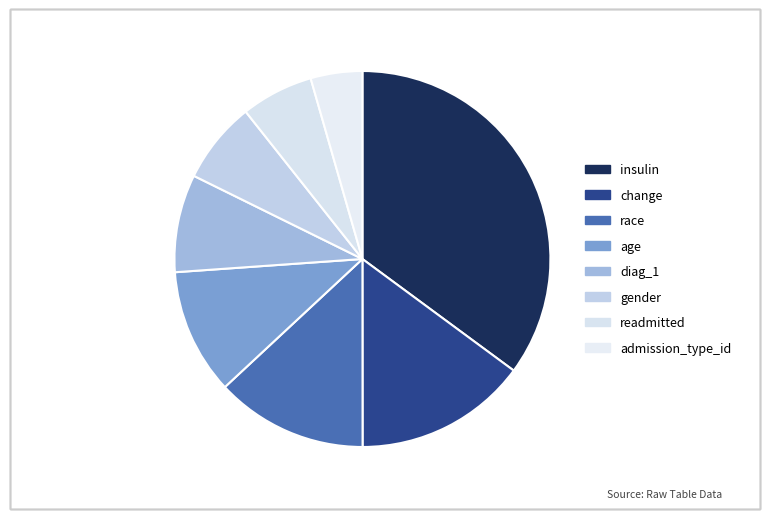

What is the change in value from insulin to admission_type_id?

-1.2